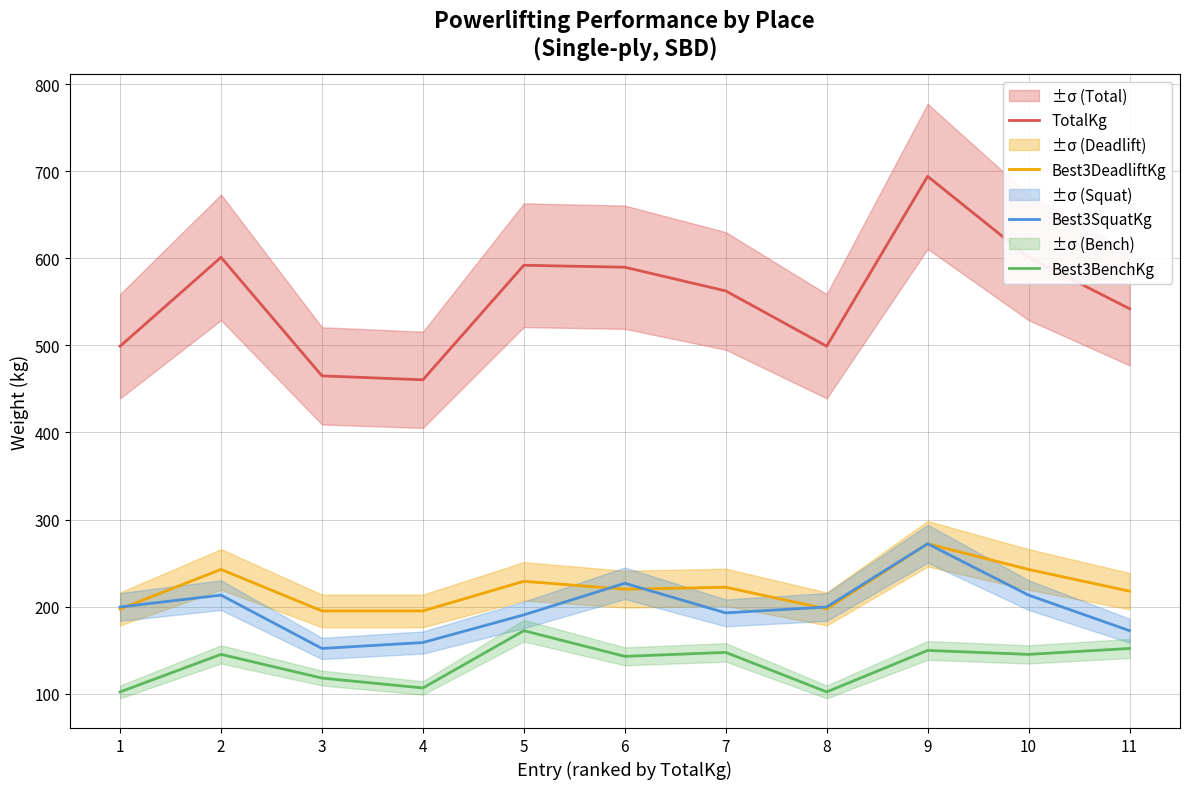

At which category does Best3SquatKg reach its first local peak?

2